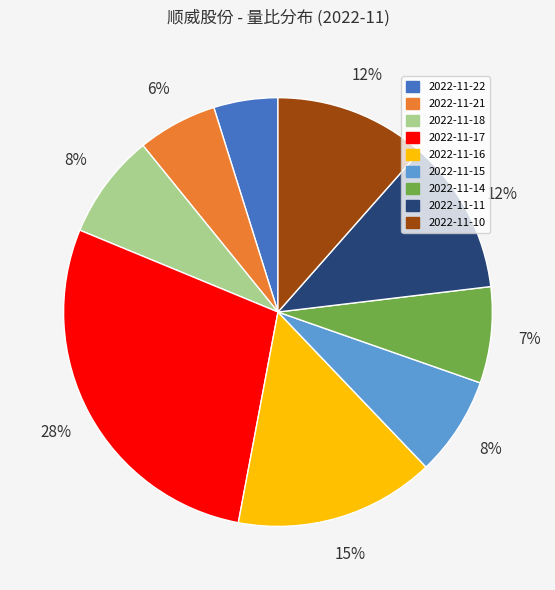

To the nearest percent, what portion does 2022-11-10 represent?

12%